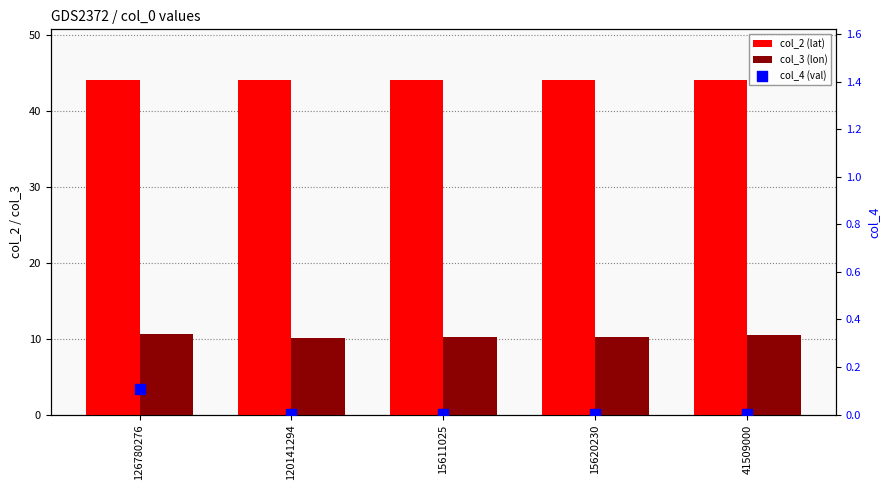

Which series has the largest Y range (max minus min)?

col_3 (lon)